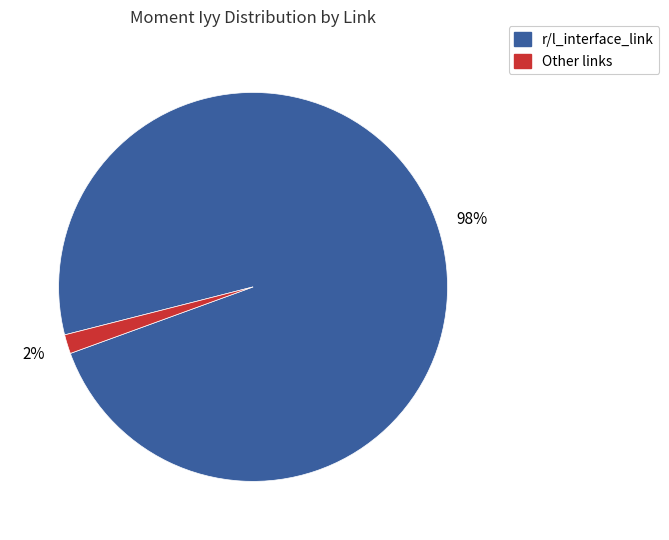

Is it true that r/l_interface_link is 98% of the pie?

True